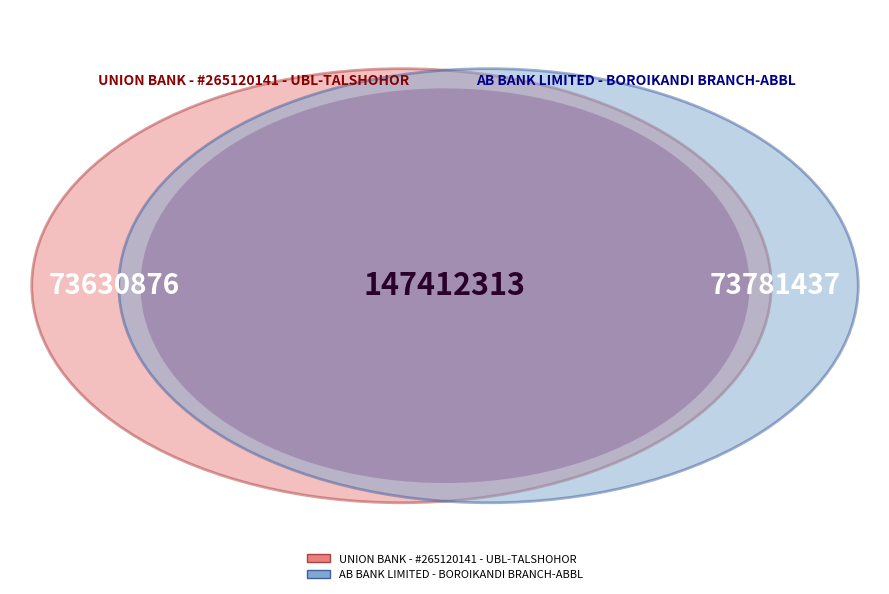

What is the total percentage of AB BANK LIMITED - BOROIKANDI BRANCH-ABBL and UNION BANK - #265120141 - UBL-TALSHOHOR?

100.0%